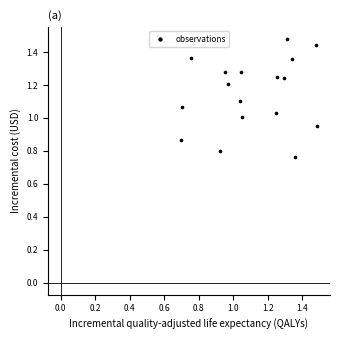

What is the range of Y values (max minus min)?

0.7